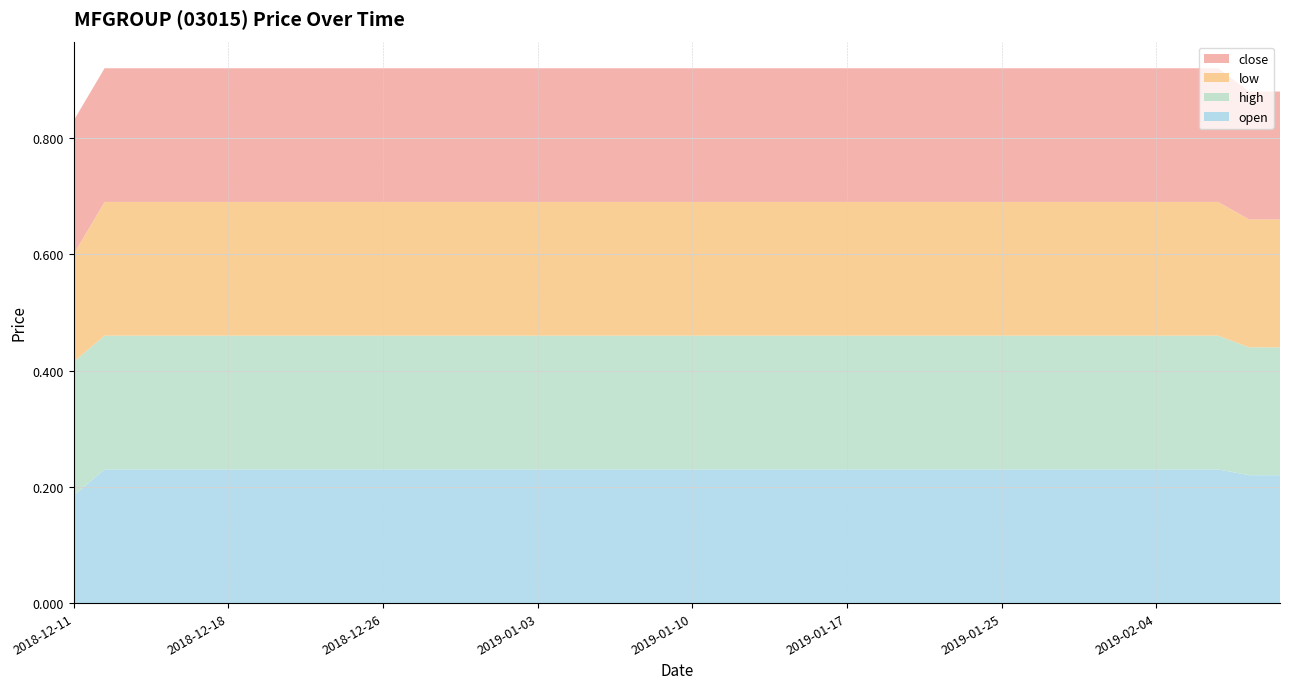

Reading left to right, extract all data points from this chart.

open: 0.2	0.2	0.2	0.2	0.2	0.2	0.2	0.2	0.2	0.2	0.2	0.2	0.2	0.2	0.2	0.2	0.2	0.2	0.2	0.2	0.2	0.2	0.2	0.2	0.2	0.2	0.2	0.2	0.2	0.2	0.2	0.2	0.2	0.2	0.2	0.2	0.2	0.2	0.2	0.2
high: 0.2	0.2	0.2	0.2	0.2	0.2	0.2	0.2	0.2	0.2	0.2	0.2	0.2	0.2	0.2	0.2	0.2	0.2	0.2	0.2	0.2	0.2	0.2	0.2	0.2	0.2	0.2	0.2	0.2	0.2	0.2	0.2	0.2	0.2	0.2	0.2	0.2	0.2	0.2	0.2
low: 0.2	0.2	0.2	0.2	0.2	0.2	0.2	0.2	0.2	0.2	0.2	0.2	0.2	0.2	0.2	0.2	0.2	0.2	0.2	0.2	0.2	0.2	0.2	0.2	0.2	0.2	0.2	0.2	0.2	0.2	0.2	0.2	0.2	0.2	0.2	0.2	0.2	0.2	0.2	0.2
close: 0.2	0.2	0.2	0.2	0.2	0.2	0.2	0.2	0.2	0.2	0.2	0.2	0.2	0.2	0.2	0.2	0.2	0.2	0.2	0.2	0.2	0.2	0.2	0.2	0.2	0.2	0.2	0.2	0.2	0.2	0.2	0.2	0.2	0.2	0.2	0.2	0.2	0.2	0.2	0.2